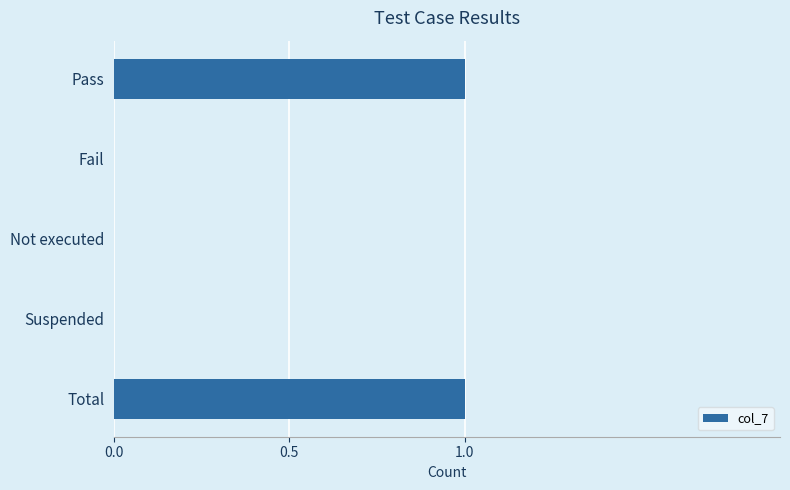

Which has a higher value, Suspended or Pass?

Pass